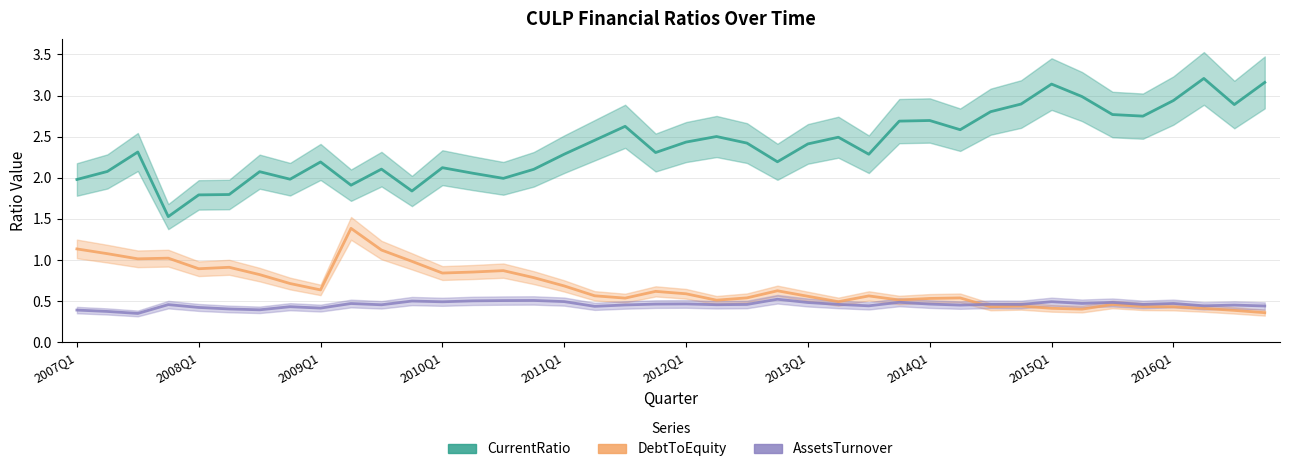

What are all the series names shown in the legend?

CurrentRatio, DebtToEquity, AssetsTurnover